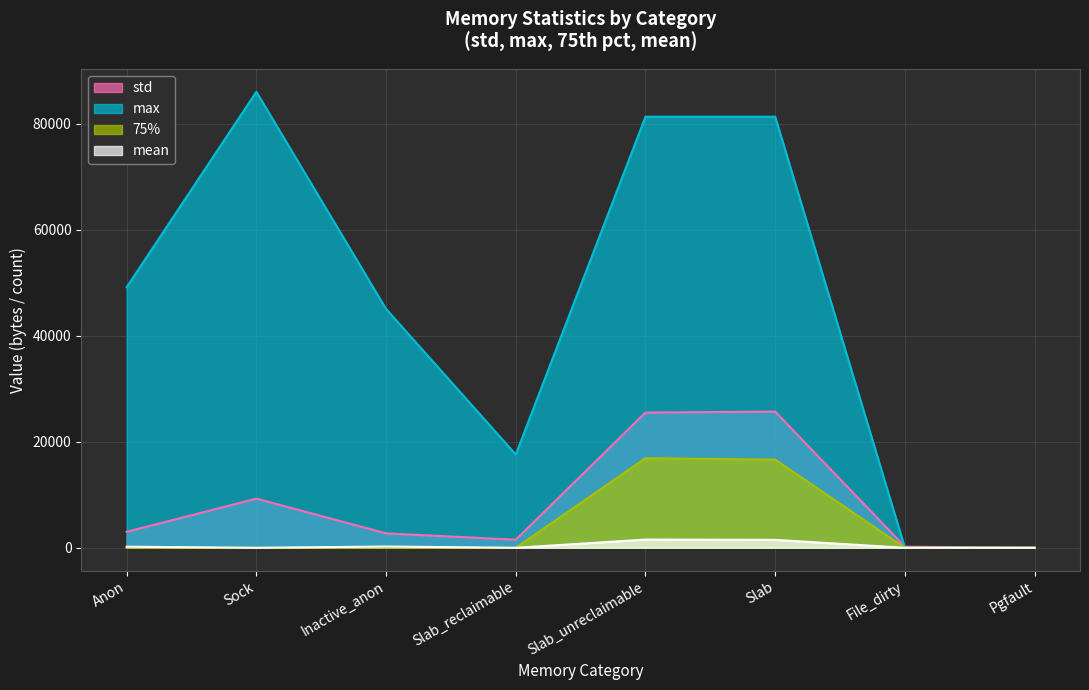

The std series shows 1521.4 at Slab_reclaimable. True or false?

True